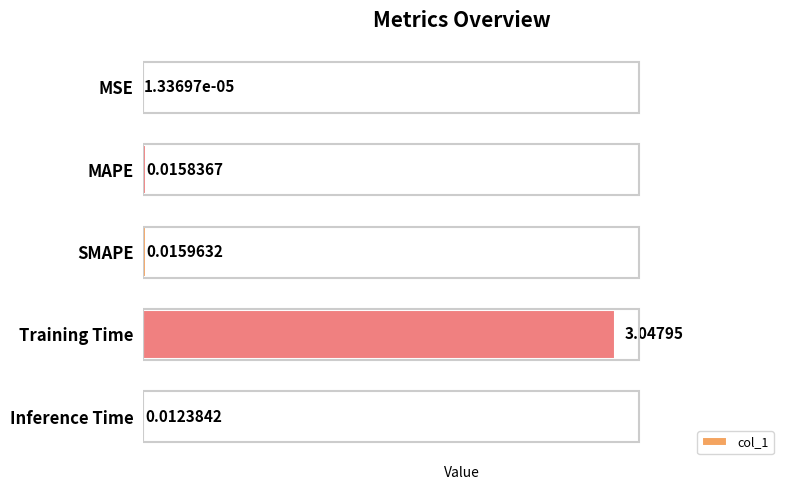

What is the sum of all values?

3.1